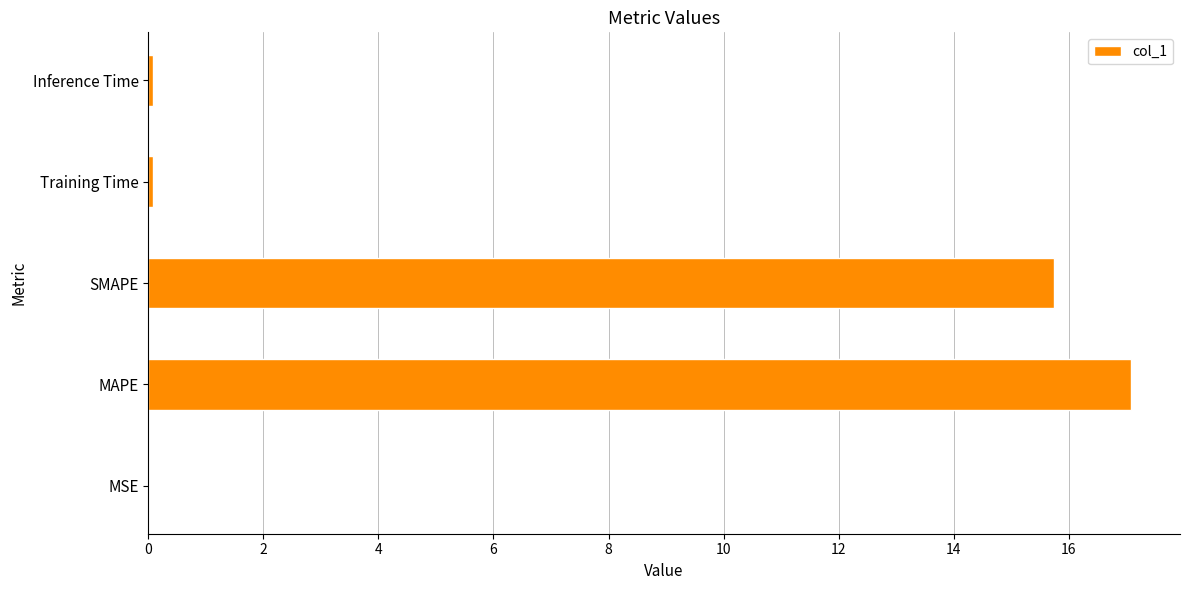

What is the sum of all values?

33.0